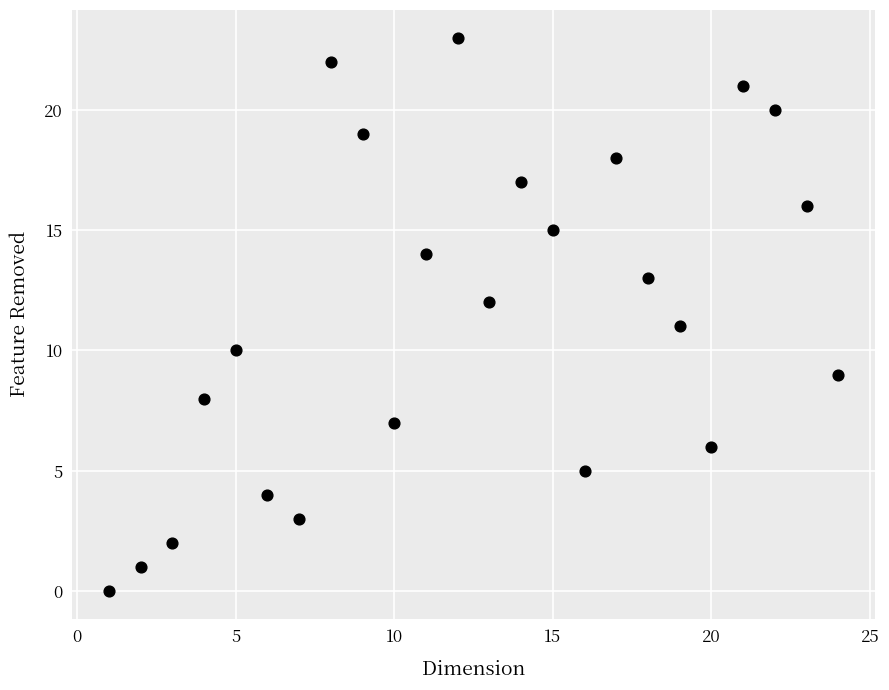

What is the range of X values (max minus min)?

23